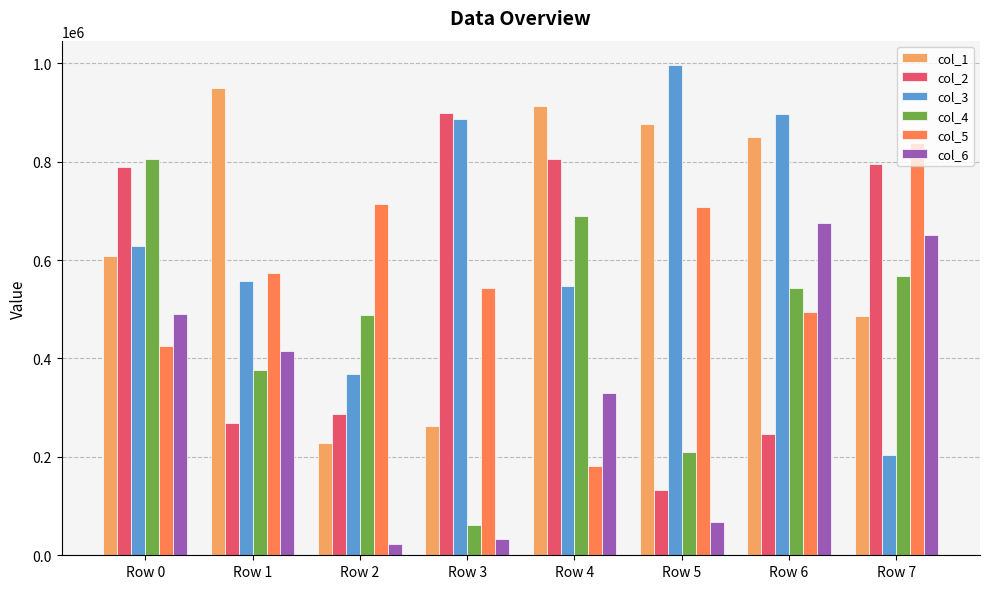

The col_1 series shows 150500 at Row 3. True or false?

False